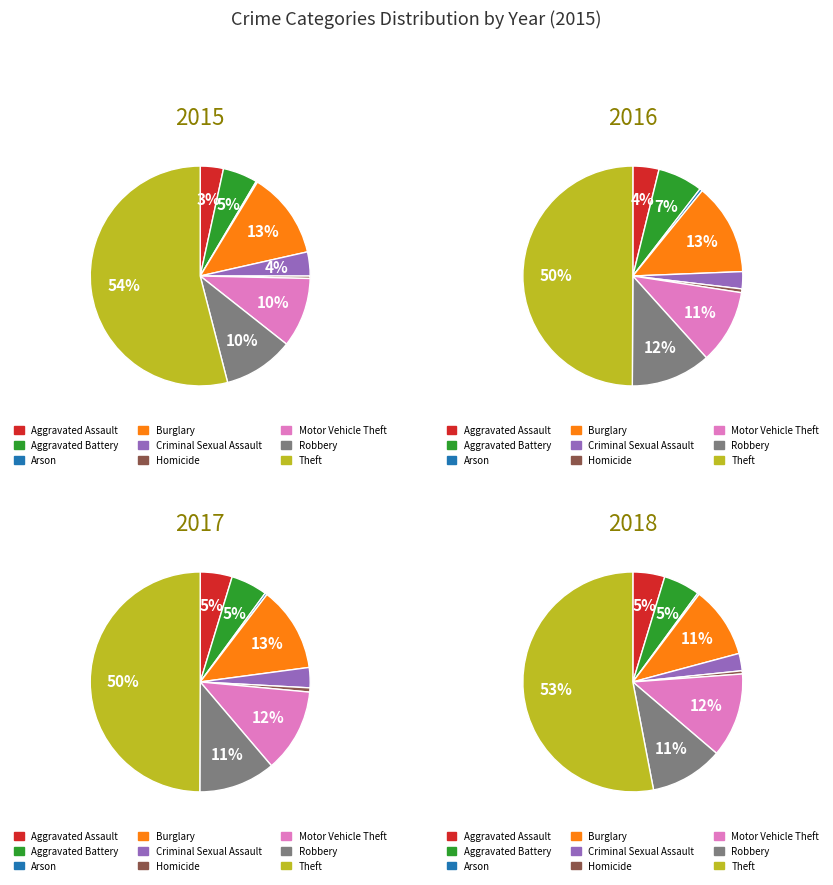

What percentage do Theft and Criminal Sexual Assault together represent?

57.6%